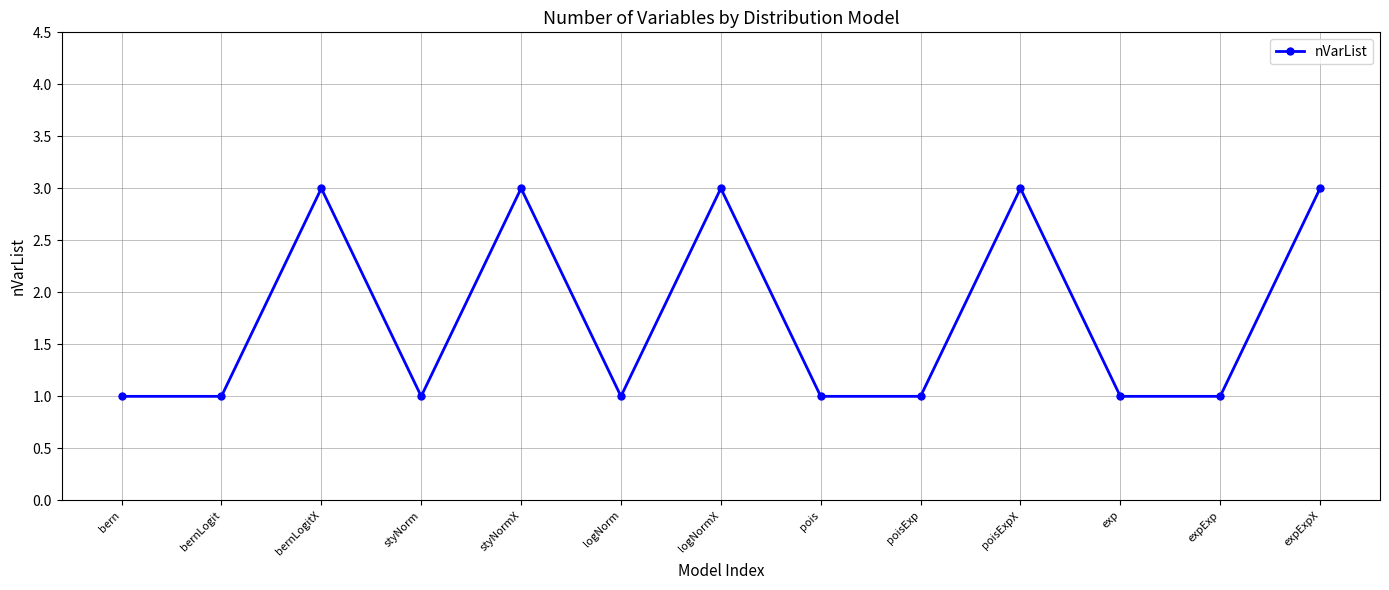

What is the approximate value at pois?

1